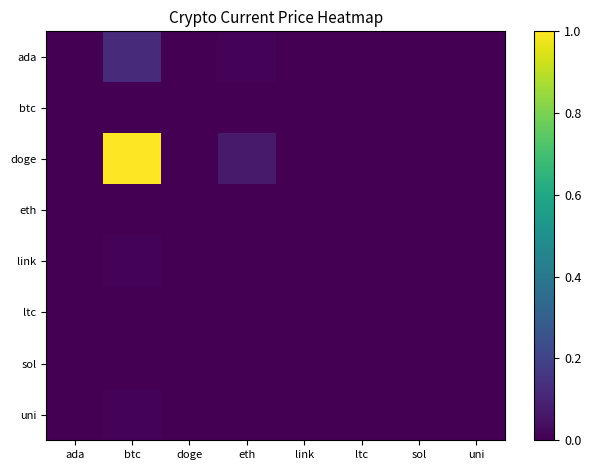

What is the spread (max minus min) of values at btc?

1.0